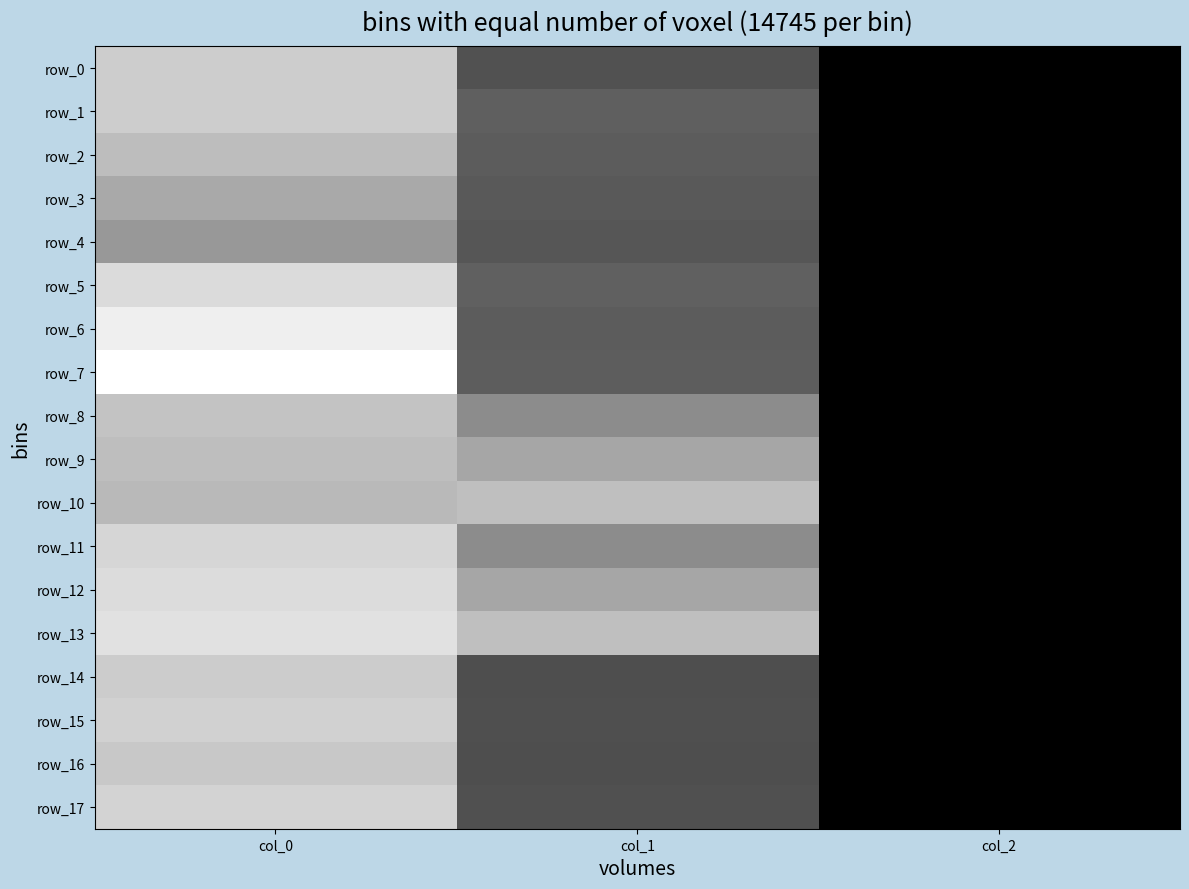

What is the difference between the second highest and minimum values in the row_17 series?

0.3